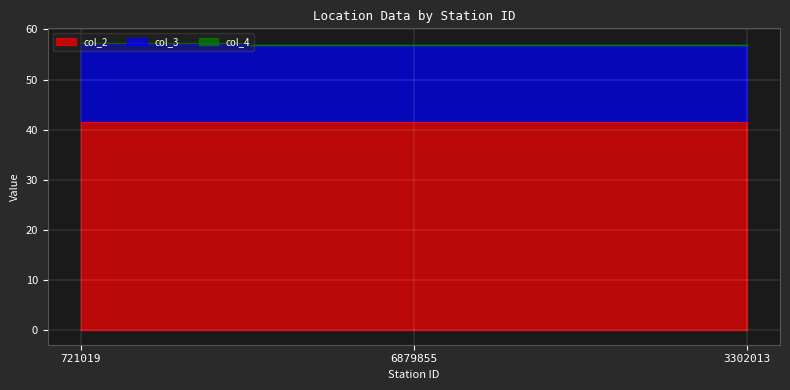

Reading left to right, what are all the values shown in this chart?

col_2: 721019=41.5	6879855=41.5	3302013=41.5
col_3: 721019=57.0	6879855=56.8	3302013=56.8
col_4: 721019=57.3	6879855=56.8	3302013=56.8